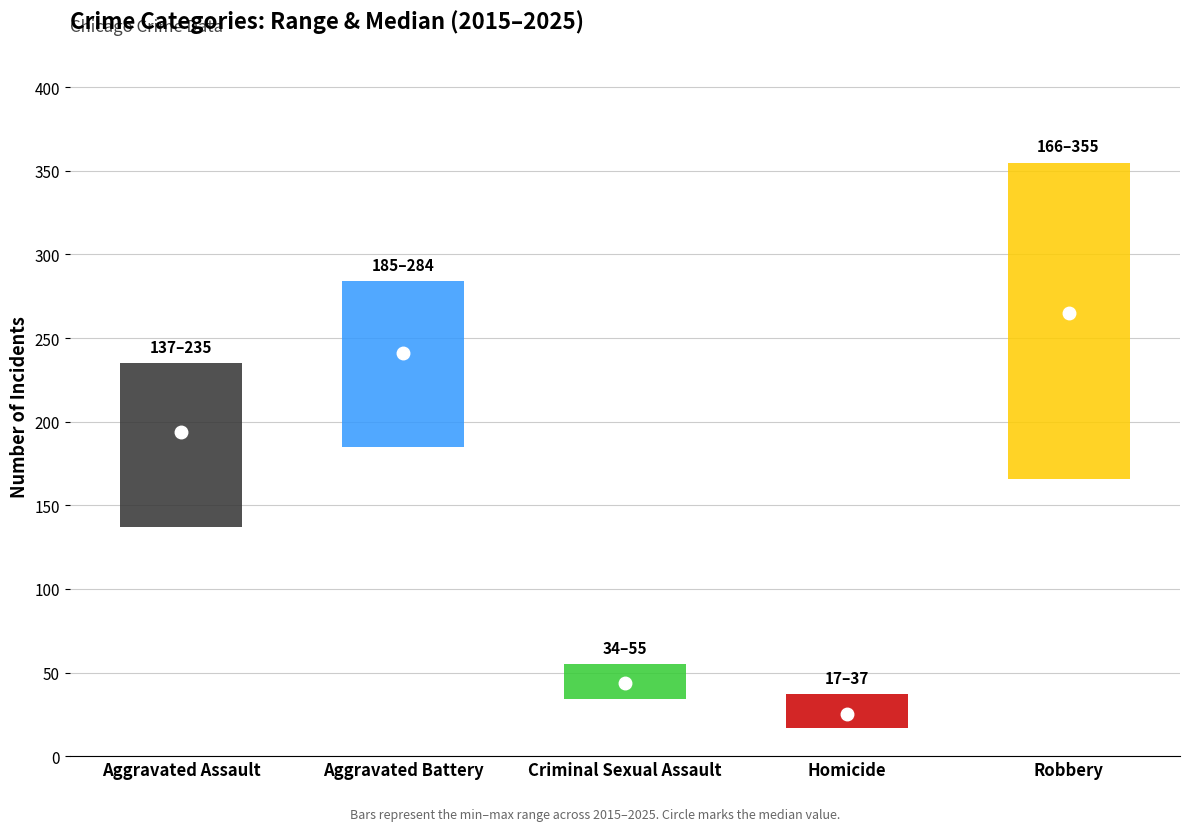

Reading left to right, what are all the values shown in this chart?

Aggravated Assault: 137	194	183	160	213	188	196	210	227	235	173
Aggravated Battery: 198	284	269	237	250	247	253	185	241	241	204
Criminal Sexual Assault: 47	34	41	55	54	44	38	45	39	50	42
Homicide: 17	37	35	30	25	26	27	21	24	21	22
Robbery: 281	355	329	294	263	301	198	217	229	265	166